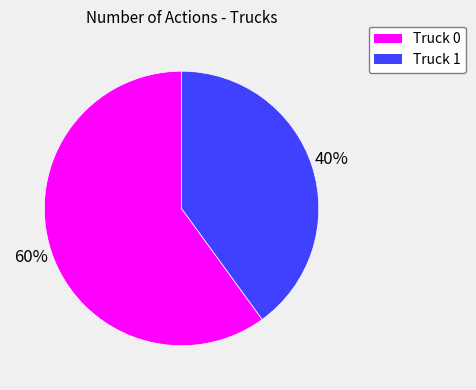

What is the ratio of the value at Truck 1 to the value at Truck 0?

0.7